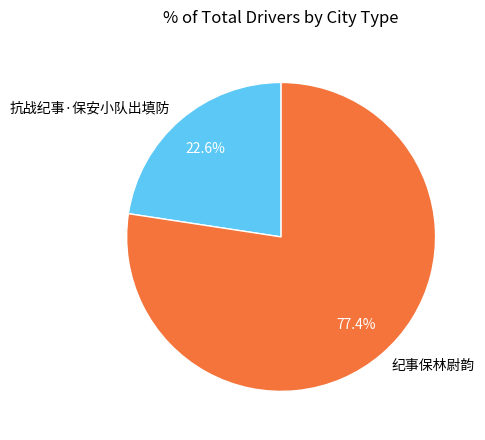

Between 抗战纪事·保安小队出填防 and 纪事保林尉韵, which is larger?

纪事保林尉韵